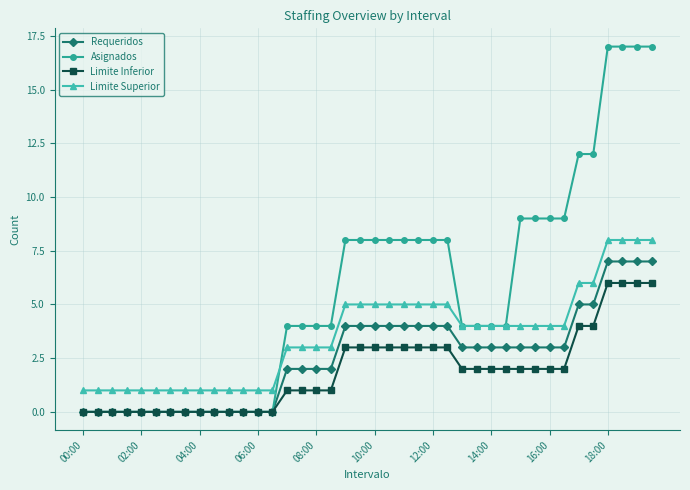

True or false: Limite Superior and Limite Inferior intersect in this chart.

False